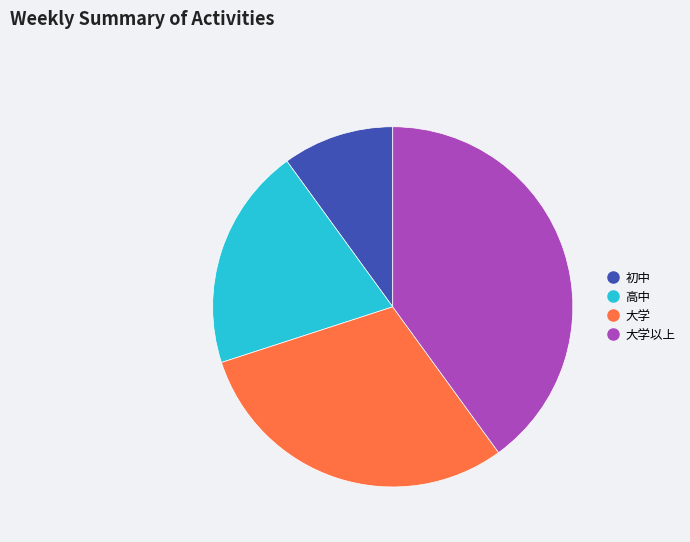

How many segments does this pie chart have?

4